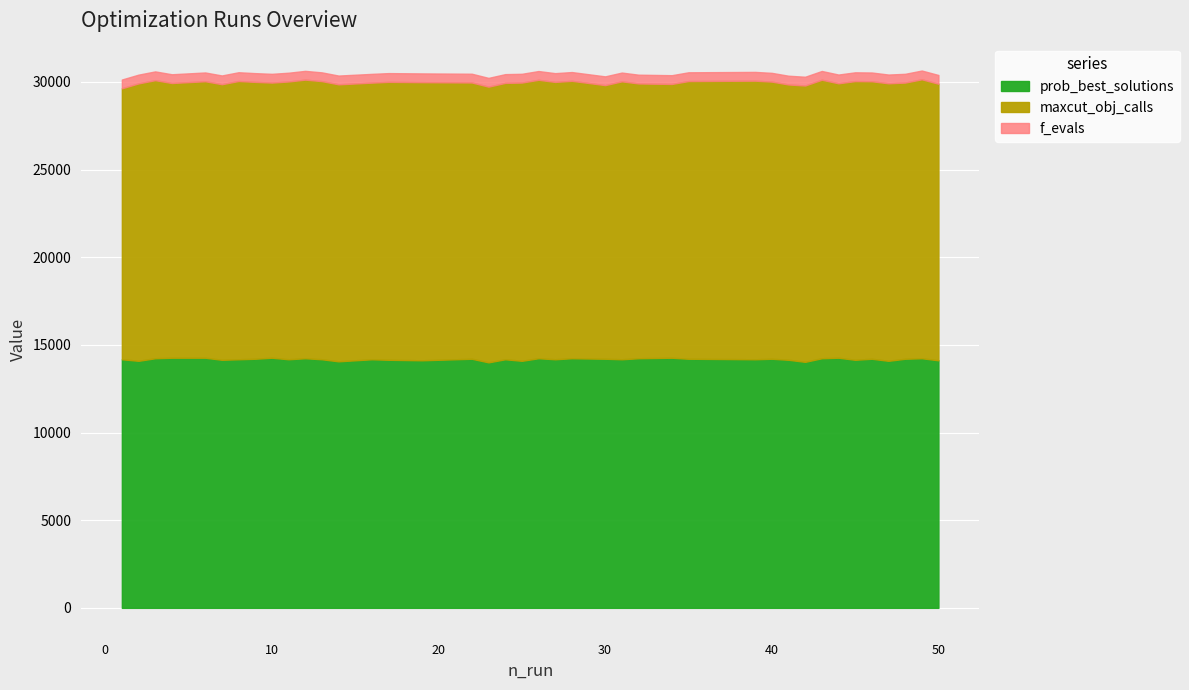

Which has a higher value, 30 or 41?

41